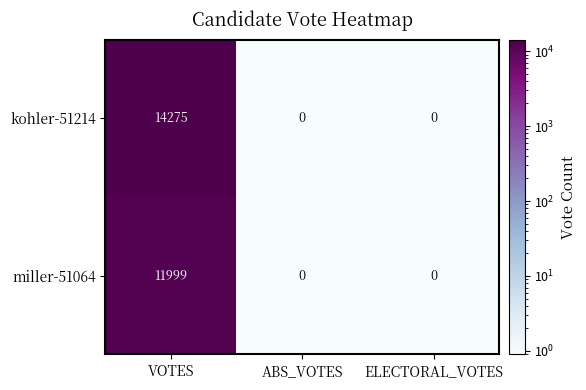

Reading left to right, what are all the values shown in this chart?

kohler-51214: VOTES=14275	ABS_VOTES=0	ELECTORAL_VOTES=0
miller-51064: VOTES=11999	ABS_VOTES=0	ELECTORAL_VOTES=0